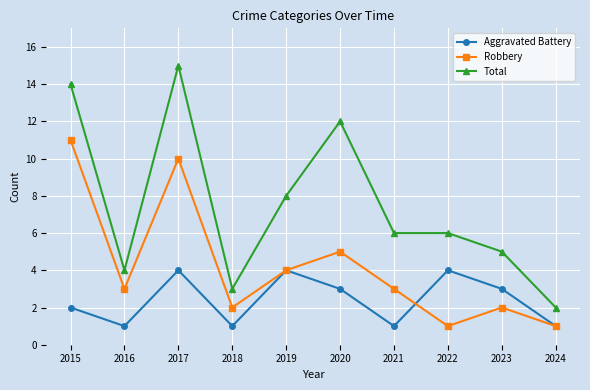

What is the total value across all series at 2016?

8